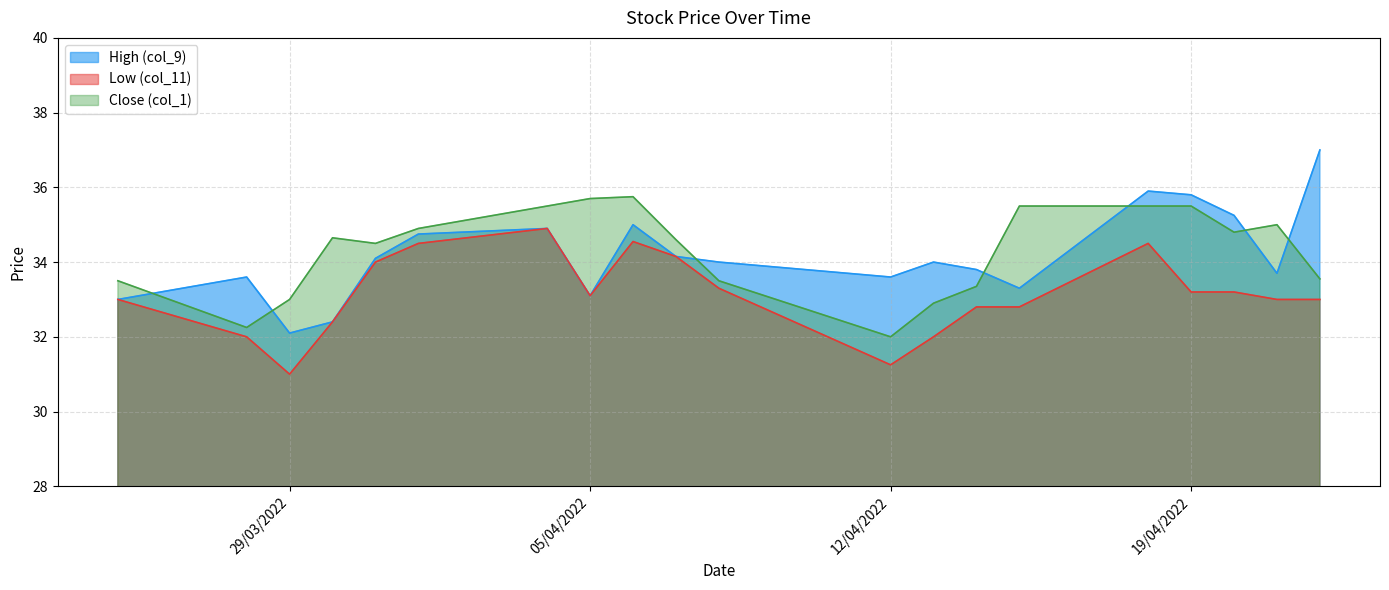

True or false: Close (col_1) and Low (col_11) cross at least once.

False